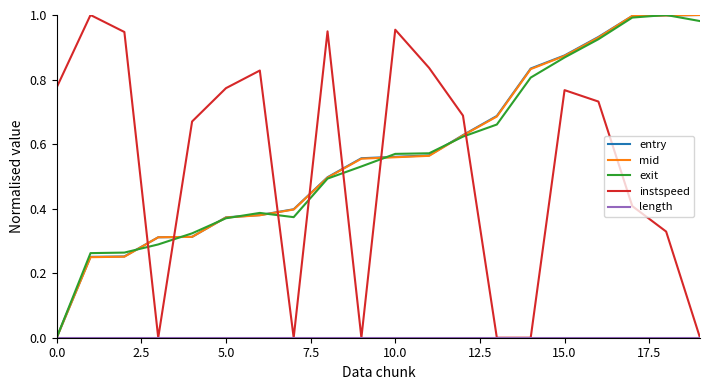

Which series has the largest total across all categories?

entry